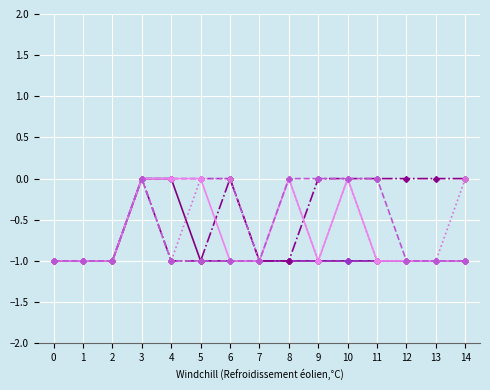

At which category is the sum across all series the highest?

3